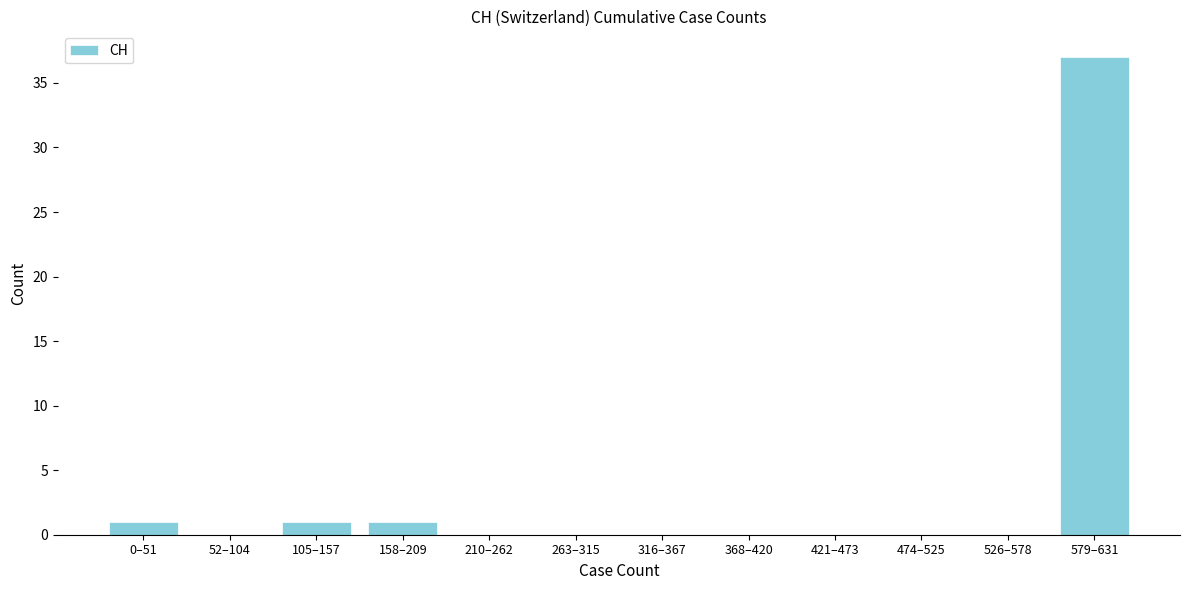

Reading left to right, list all the values displayed in this chart.

0–51=1	52–104=0	105–157=1	158–209=1	210–262=0	263–315=0	316–367=0	368–420=0	421–473=0	474–525=0	526–578=0	579–631=37